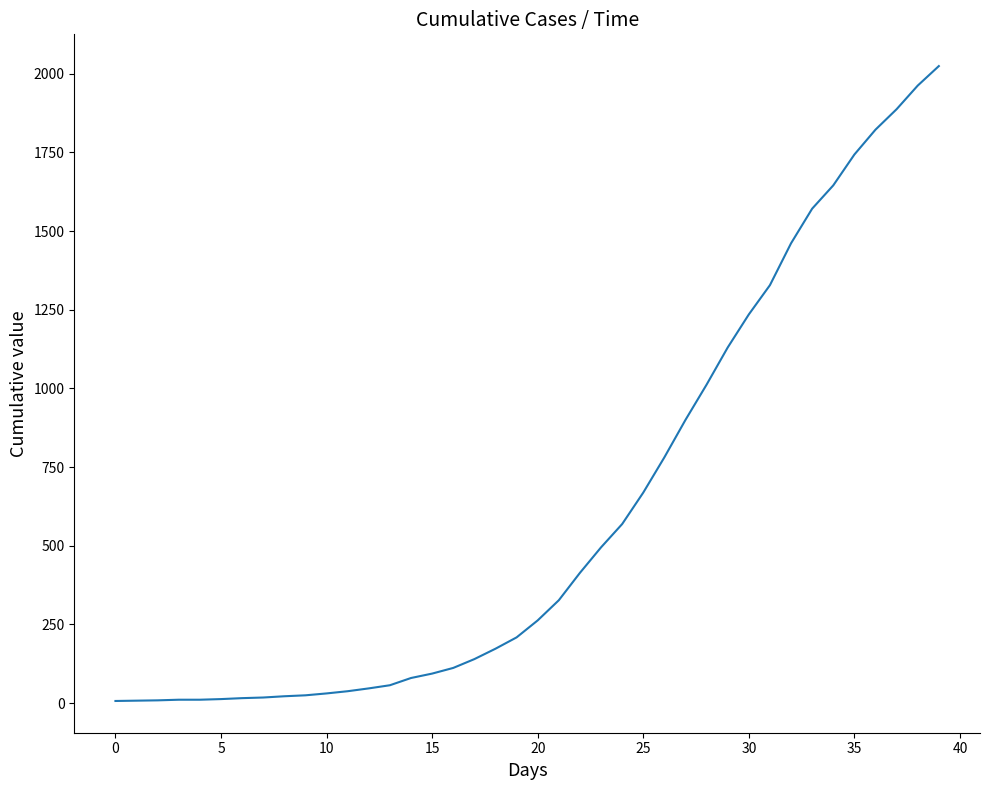

What is the maximum value shown in the chart?

2024